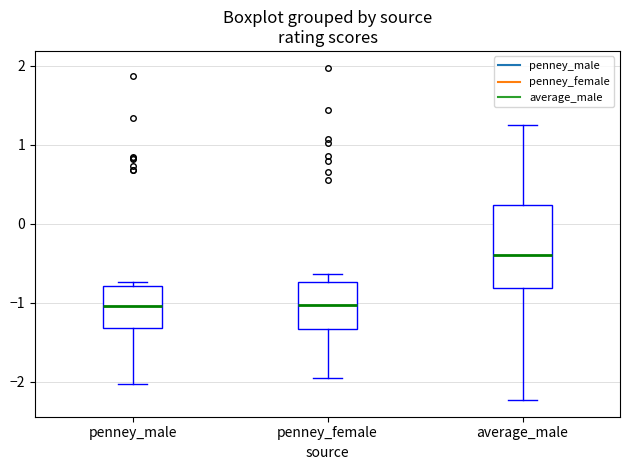

Which box is the tallest, from its lower edge to its upper edge?

average_male